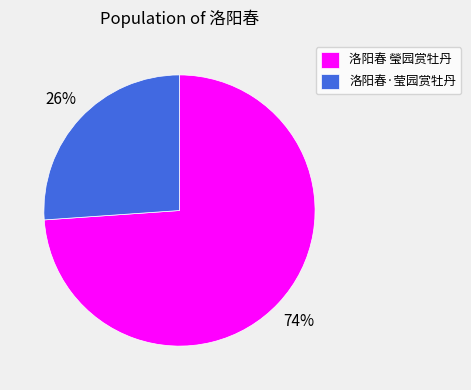

To the nearest percent, what is the difference between the largest and smallest slice percentages?

48%